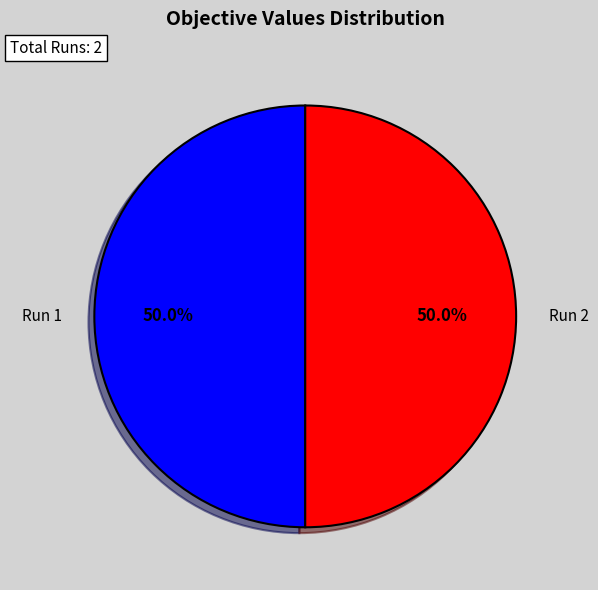

To the nearest percent, what is the average slice percentage?

50%